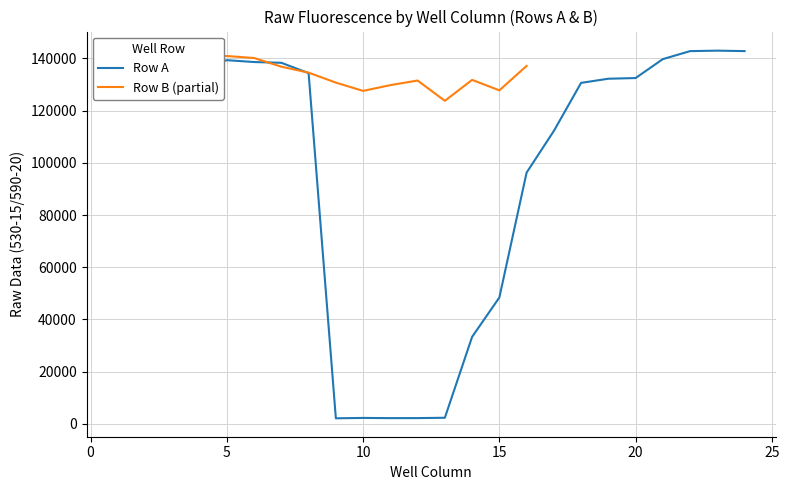

In Row A, how many points are lower than both neighbors (excluding endpoints)?

3